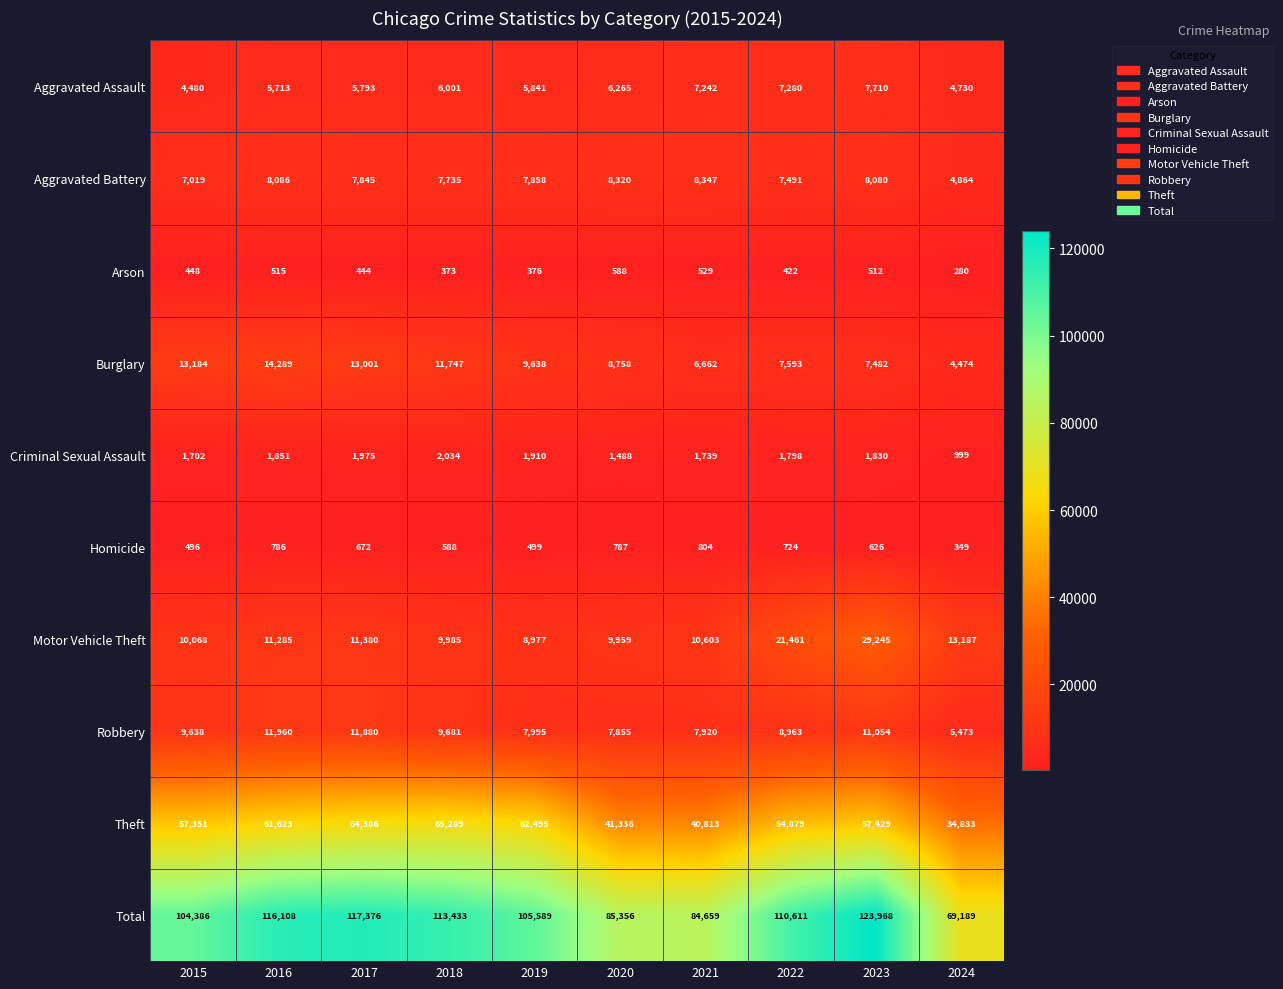

What is the total value across all series at 2018?

226866